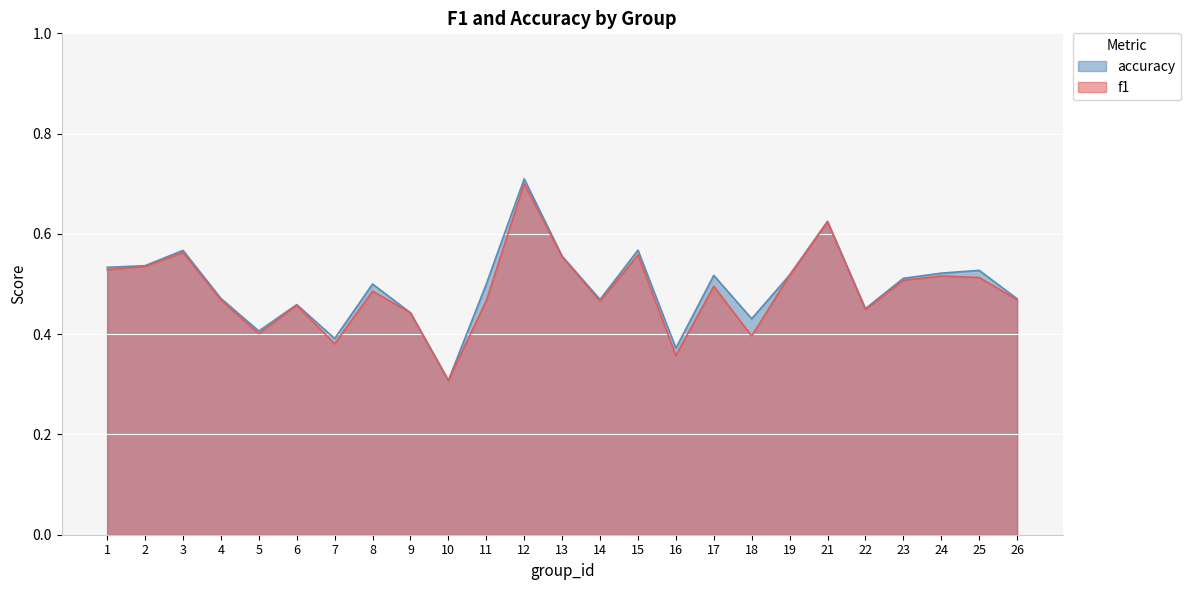

The value of accuracy at 23 is 0.3. True or false?

False